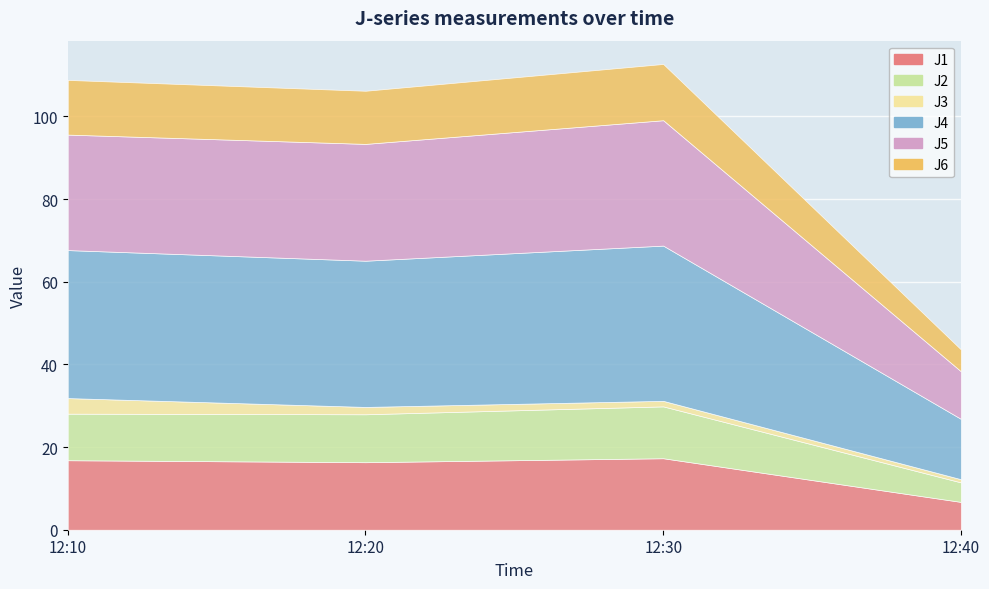

Which series has the largest total across all categories?

J4